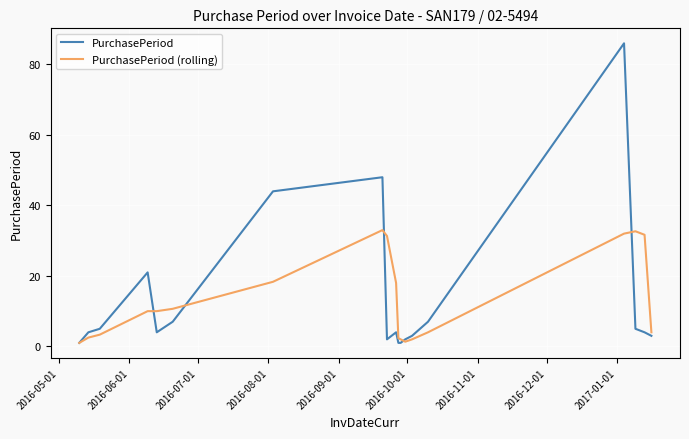

What is the average value of the PurchasePeriod series?

13.3